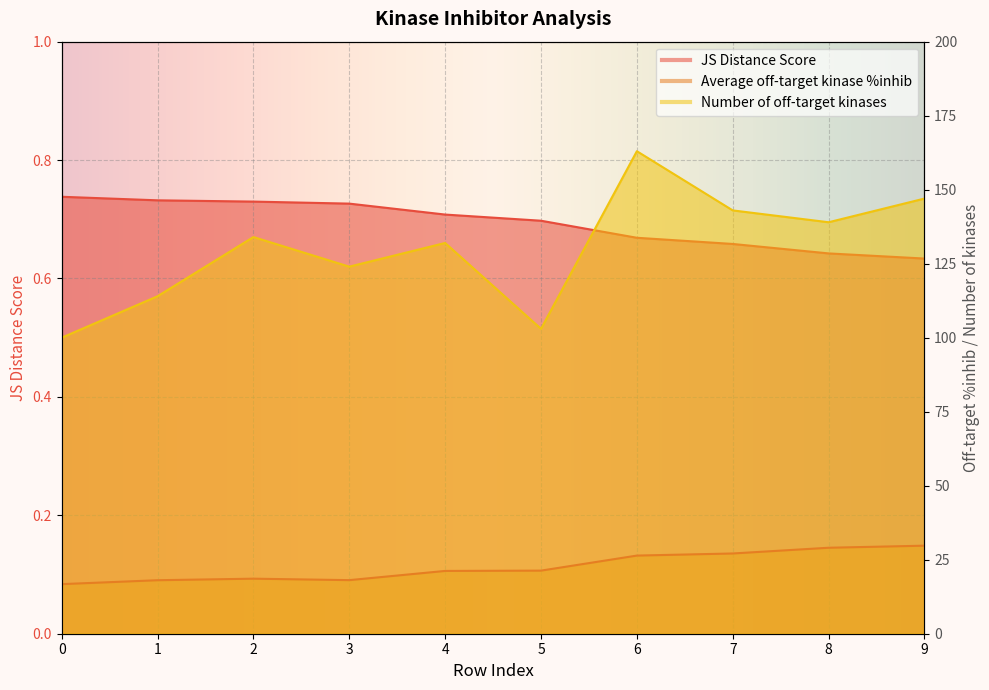

What is the sum of the JS Distance Score values at 4 and 1?

1.4